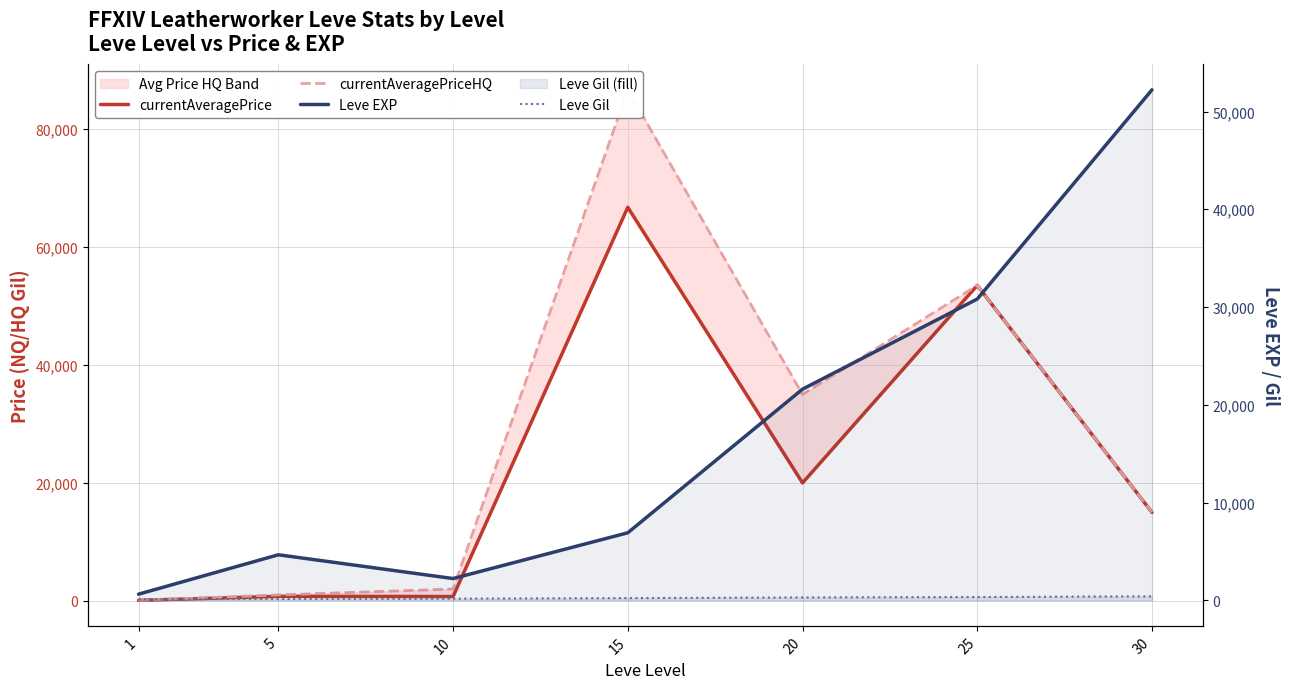

What is the sum of the Leve EXP values at 10 and 15?

9140.0